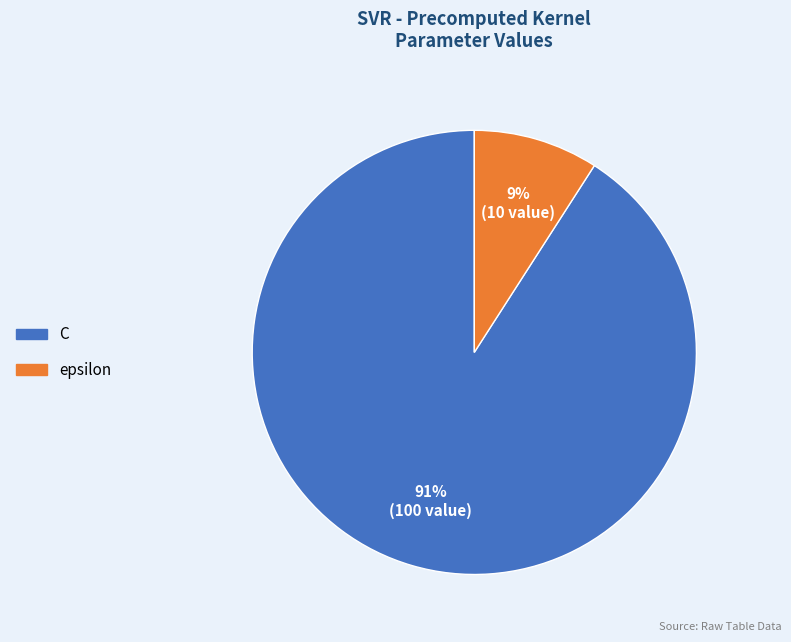

Is the sum of C and epsilon greater than half?

Yes